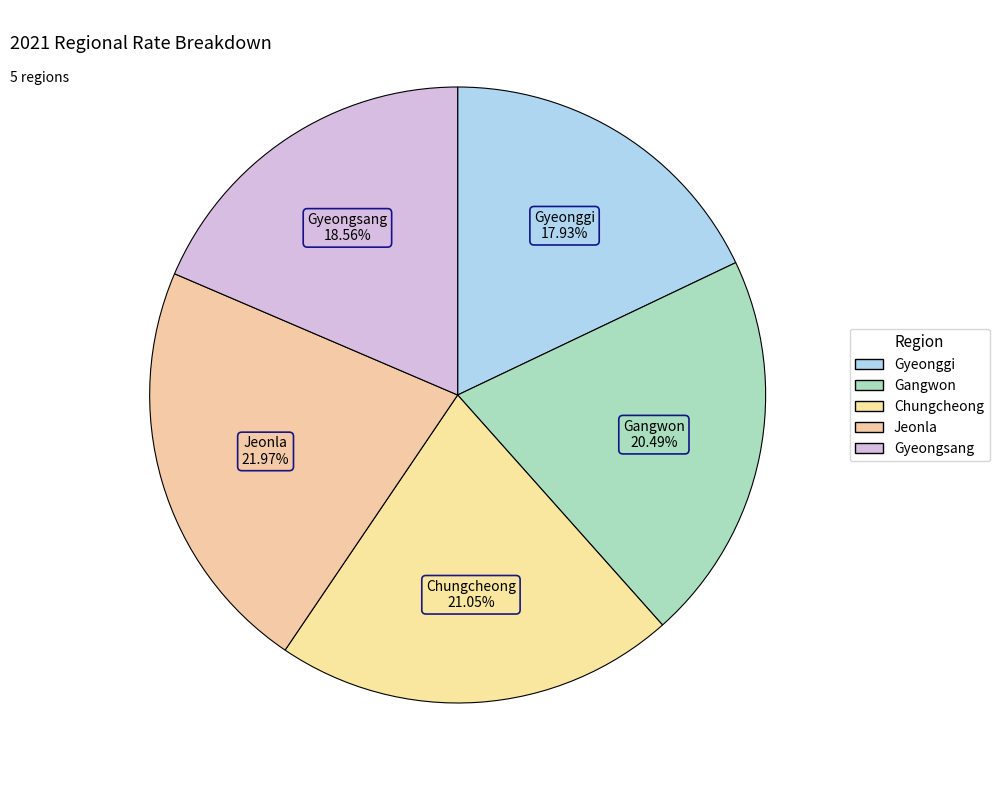

Which slice is the largest?

Jeonla